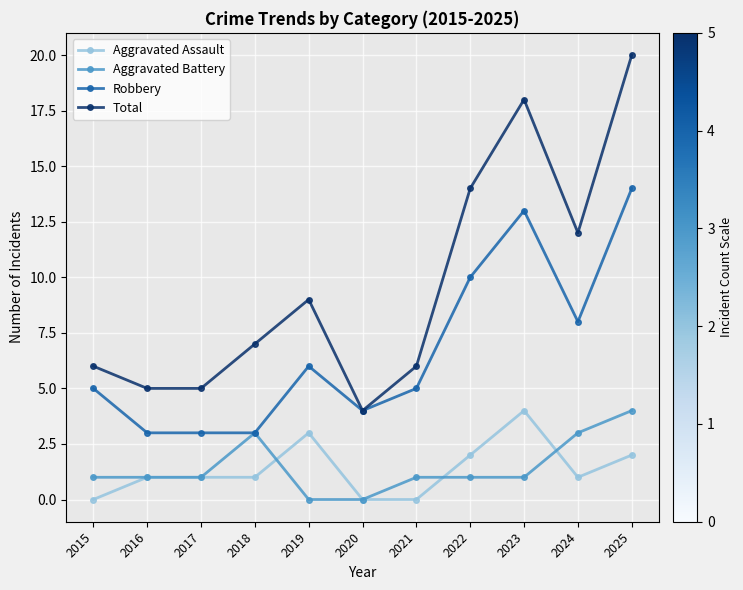

Where is Robbery nearest to the value 8?

2024